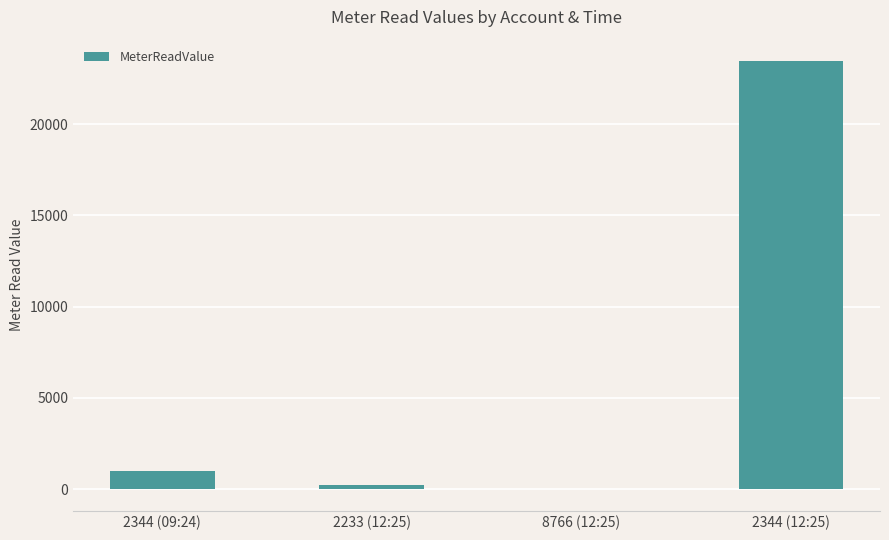

What is the sum of all values?

24689